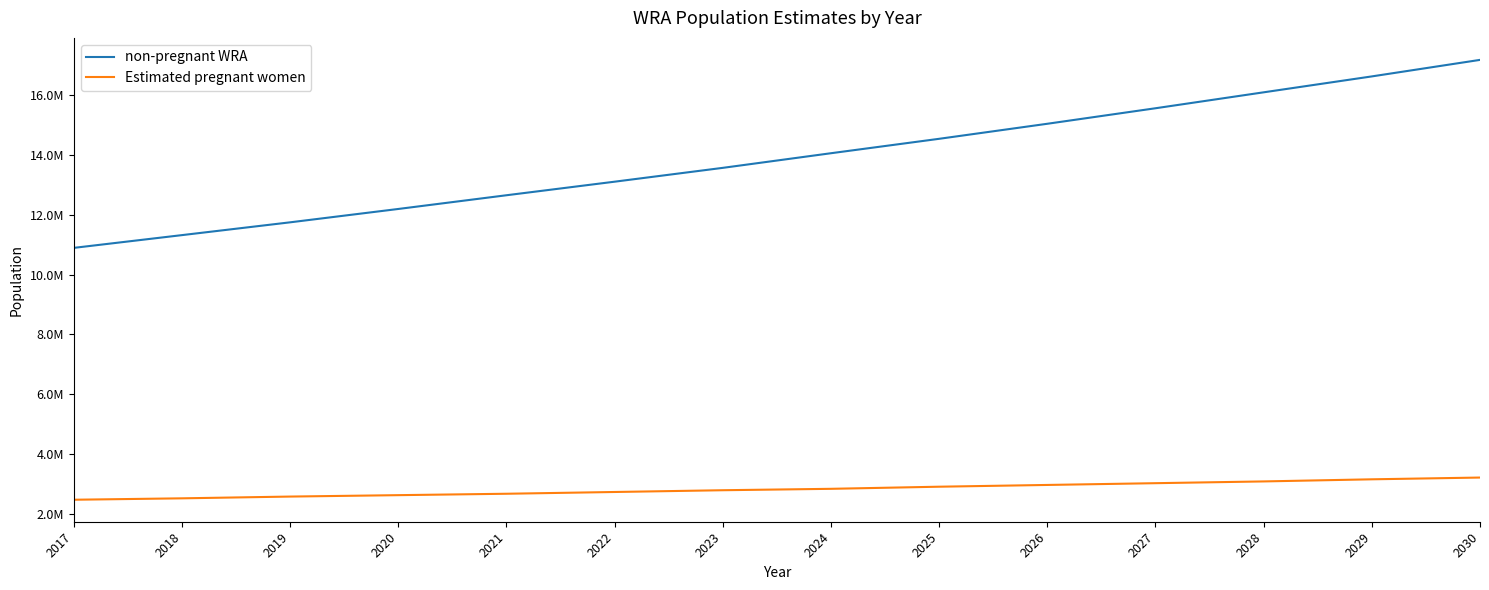

Is this an area chart (filled region under the line)?

No